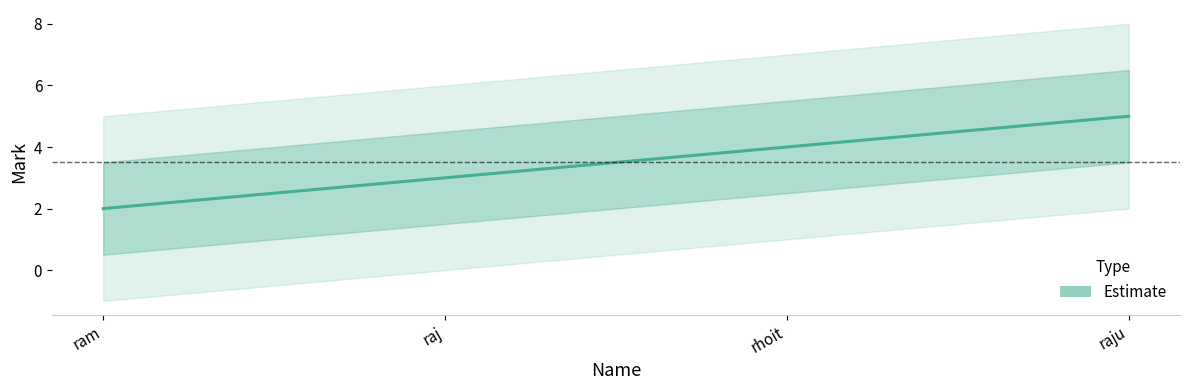

What is the smallest value displayed?

2